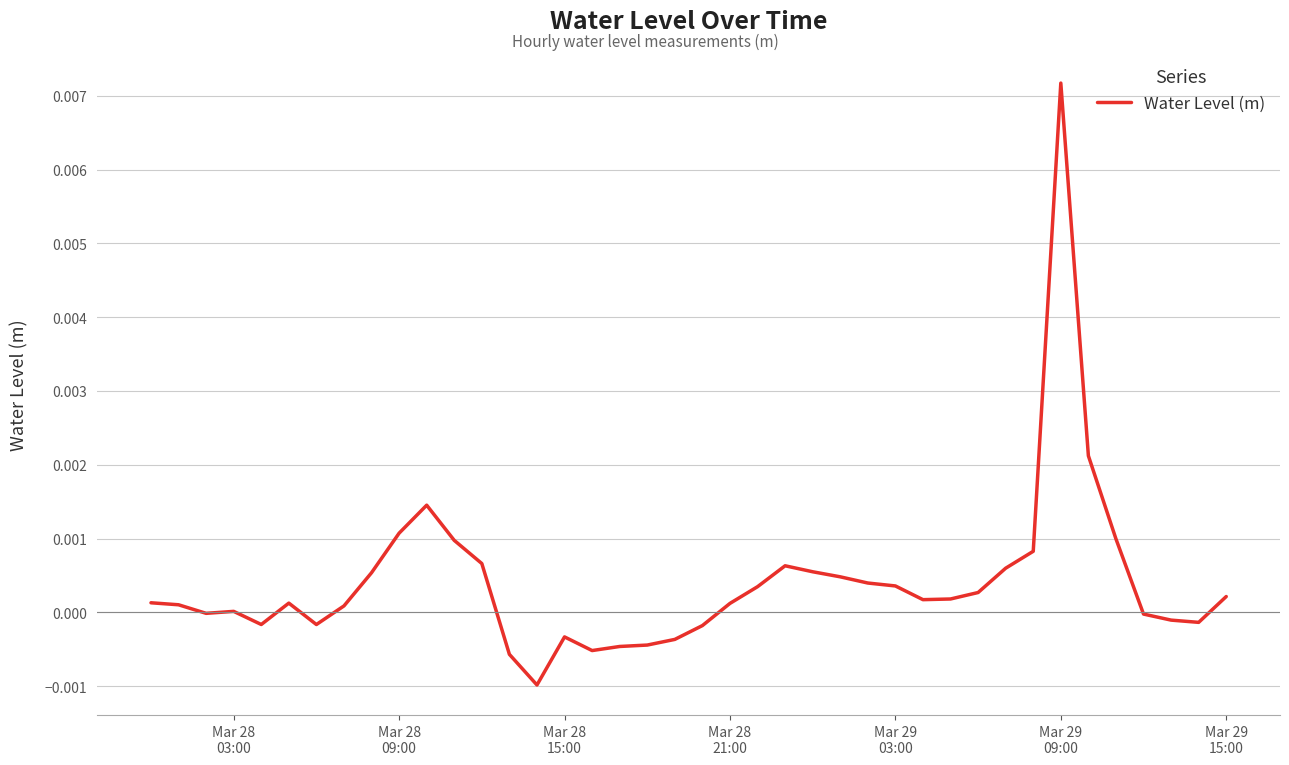

Is this an area chart (filled region under the line)?

No